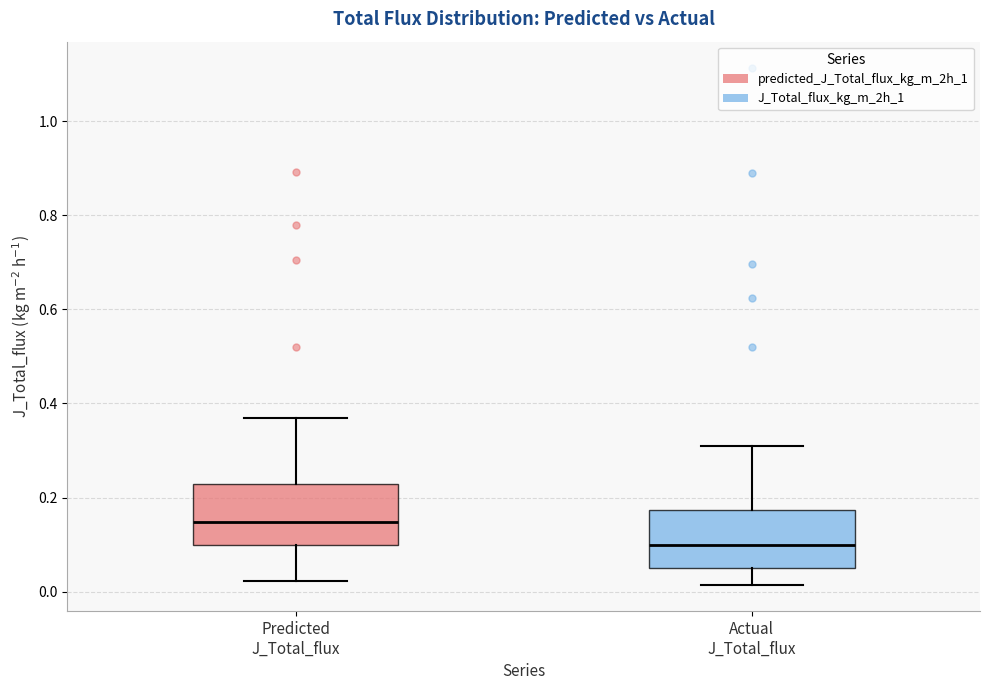

Reading left to right, read every box against the y-axis: the position of its median line, the range the box covers, and the ends of its whiskers. The values are not printed on the chart, so give them approximately, as read against the axis.

Predicted J_Total_flux: median 0.14, box 0.10 to 0.22, whiskers 0.02 to 0.36
Actual J_Total_flux: median 0.10, box 0.06 to 0.18, whiskers 0.02 to 0.32